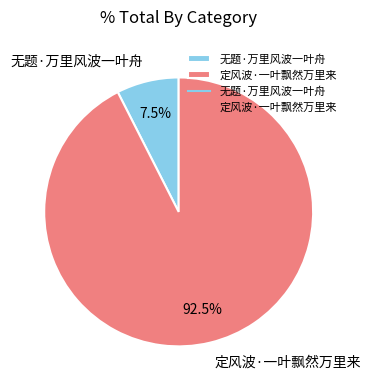

Is it true that 无题·万里风波一叶舟 is 1% of the pie?

False